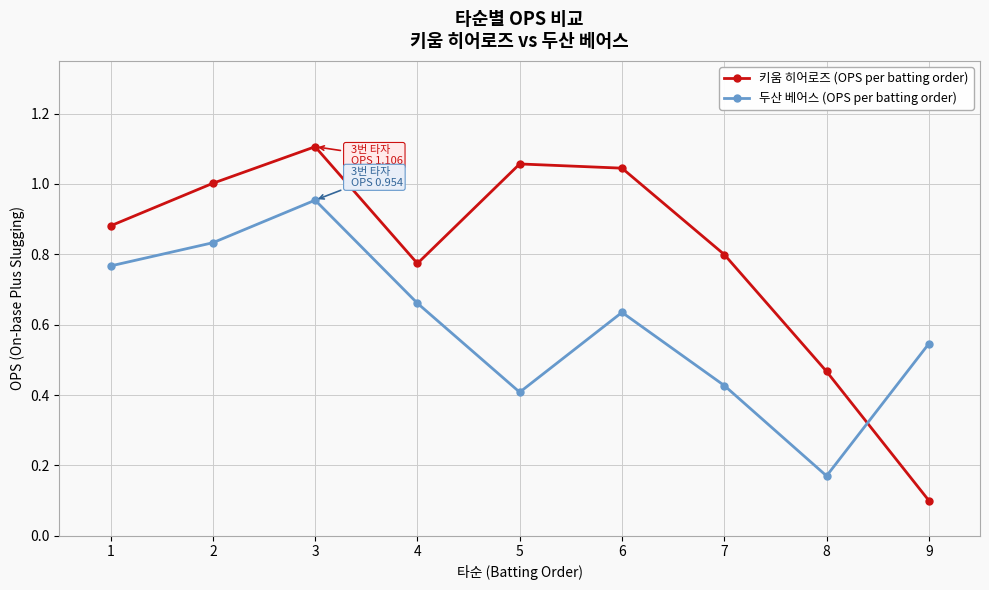

Which series has the largest total across all categories?

키움 히어로즈 (OPS per batting order)